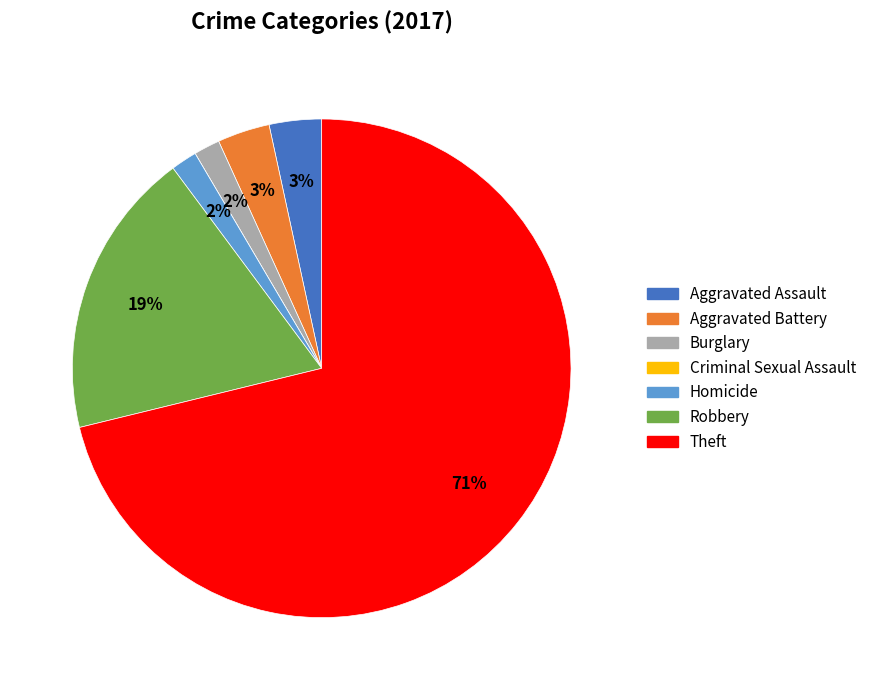

Which slice represents more than half of the pie?

Theft